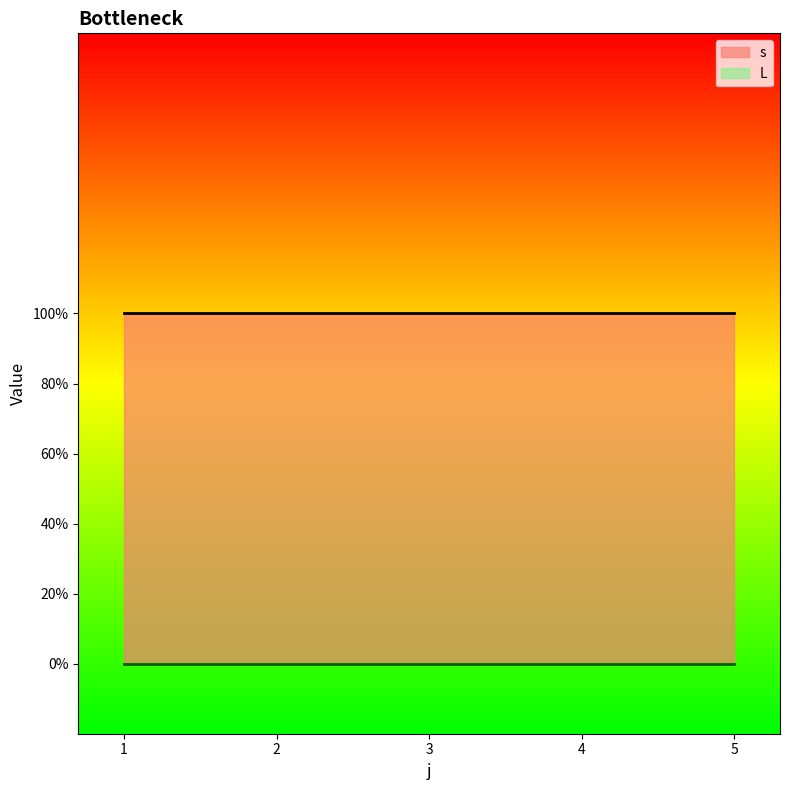

What is the maximum value shown in the chart?

1